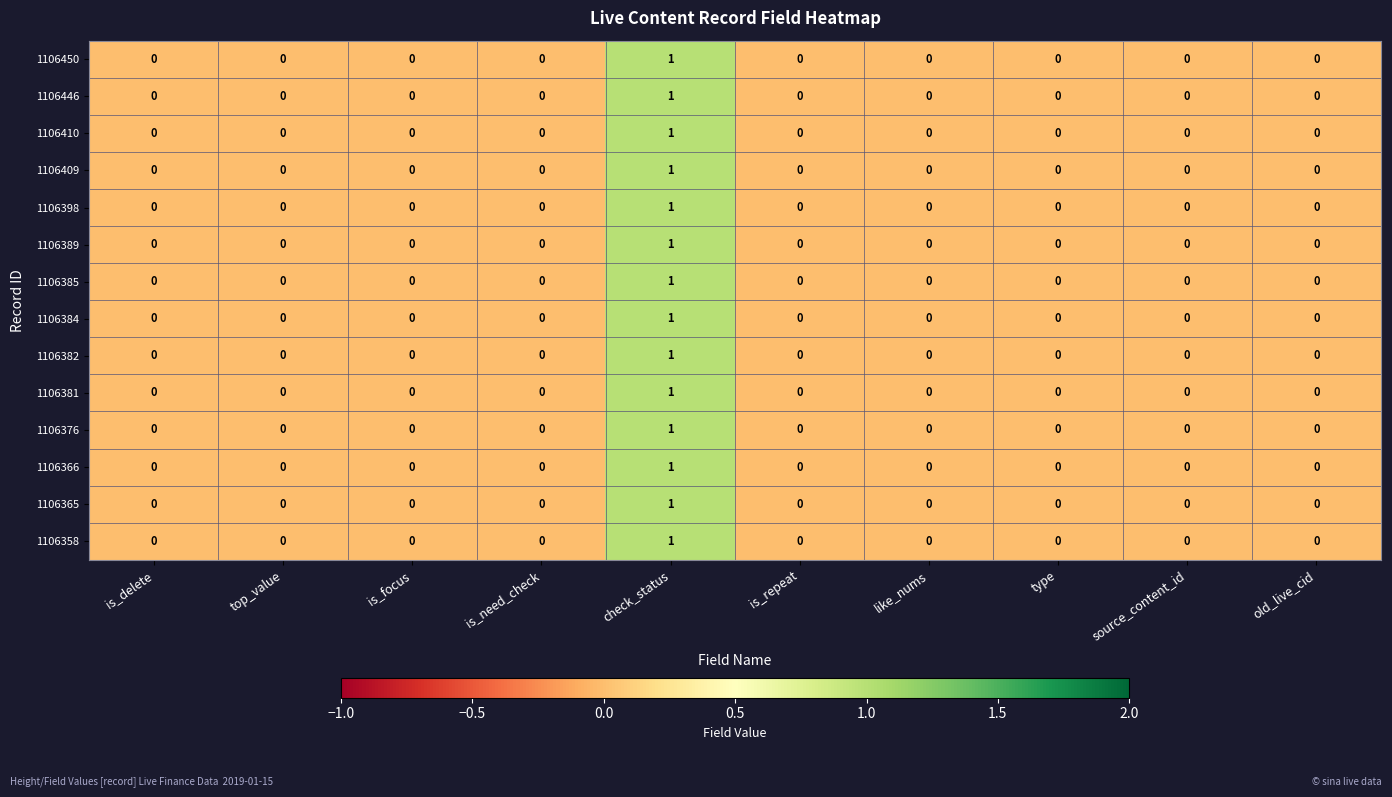

At which category is the sum across all series the highest?

check_status